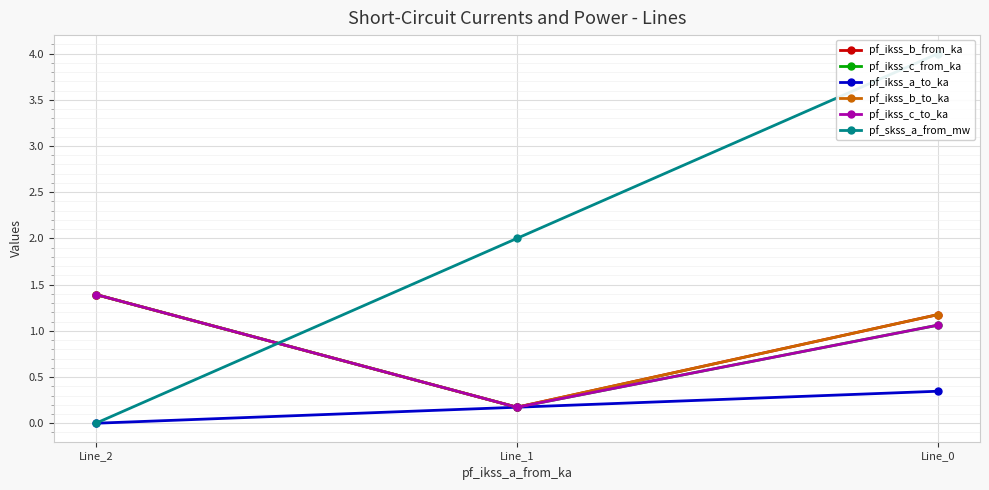

What is the spread (max minus min) of values at Line_1?

1.8